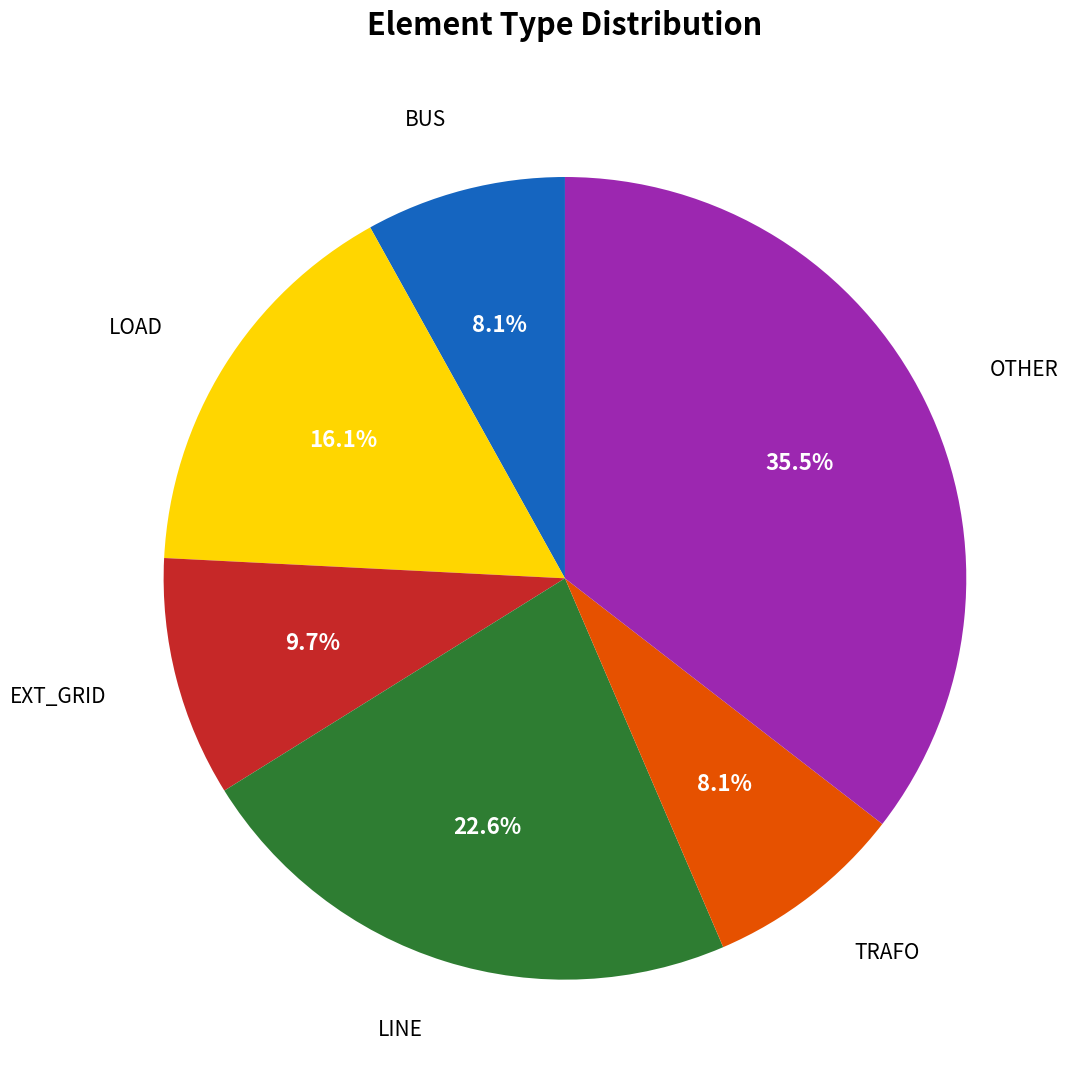

Is there any slice that represents more than half of the pie?

No